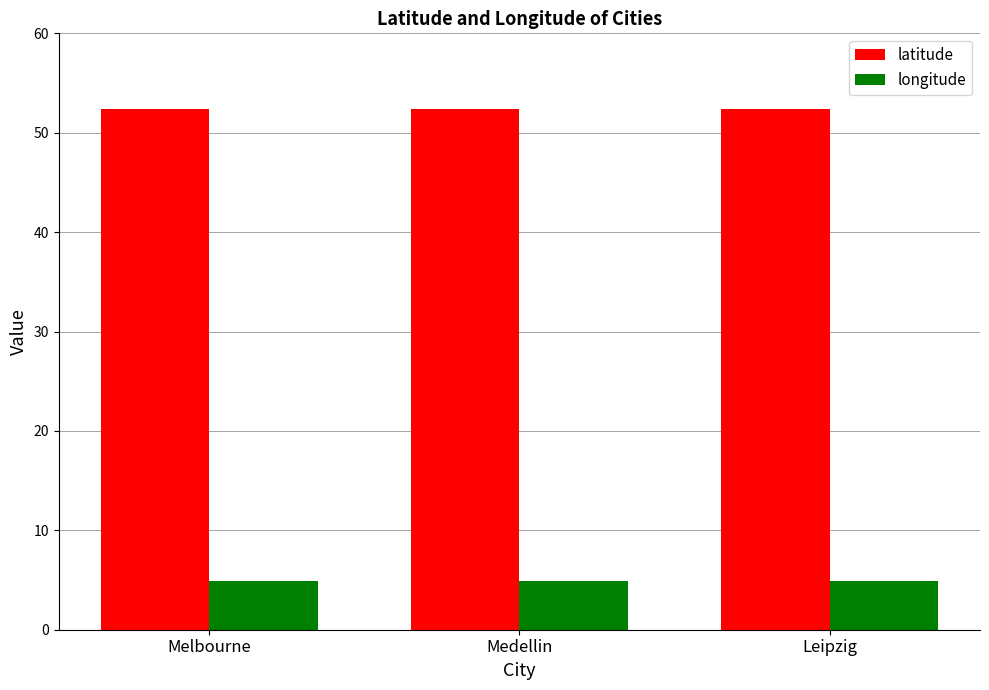

How many distinct data groups are displayed?

2